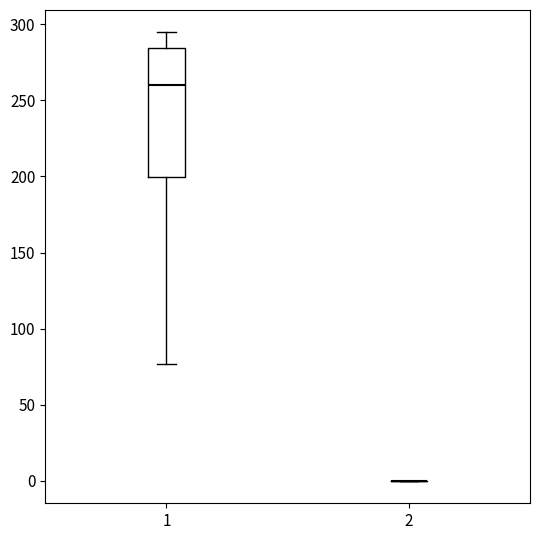

Reading left to right, read every box against the y-axis: the position of its median line, the range the box covers, and the ends of its whiskers. The values are not printed on the chart, so give them approximately, as read against the axis.

1: median 260, box 200 to 285, whiskers 75 to 295
2: box collapsed to a line at 0, whiskers 0 to 0